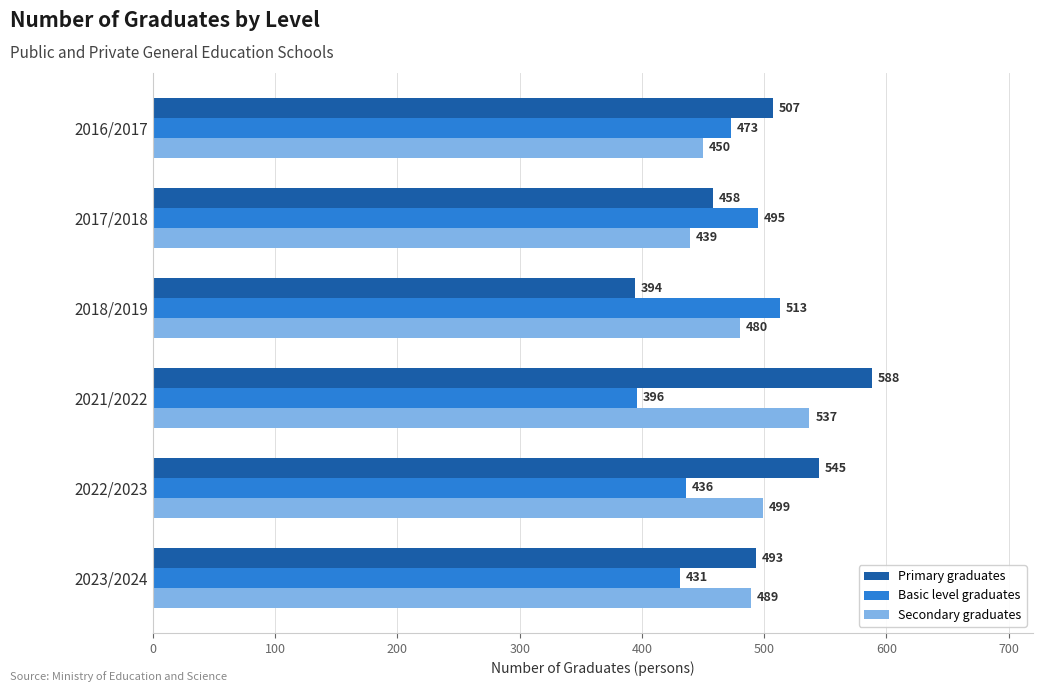

What is the average value of the Primary graduates series?

498